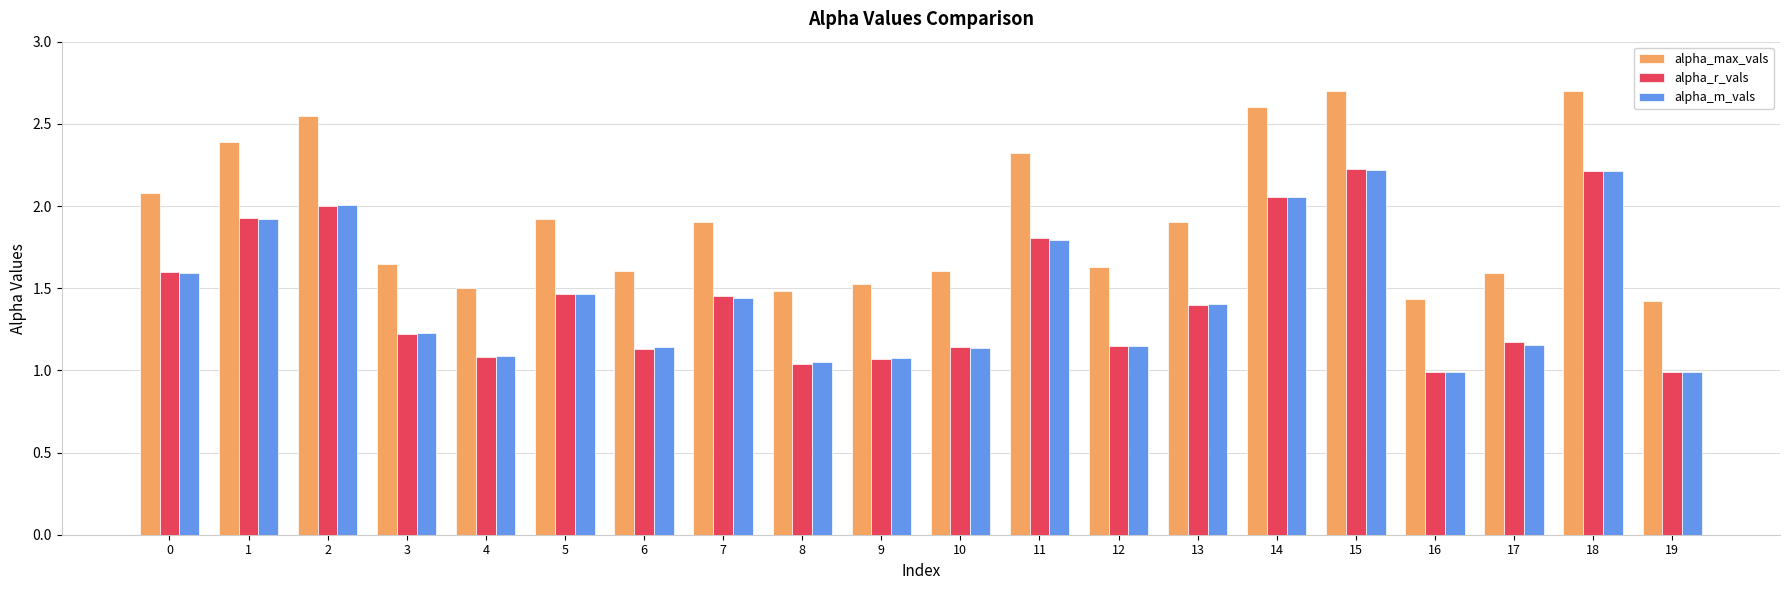

The value of alpha_max_vals at 13 is 1.9. True or false?

True